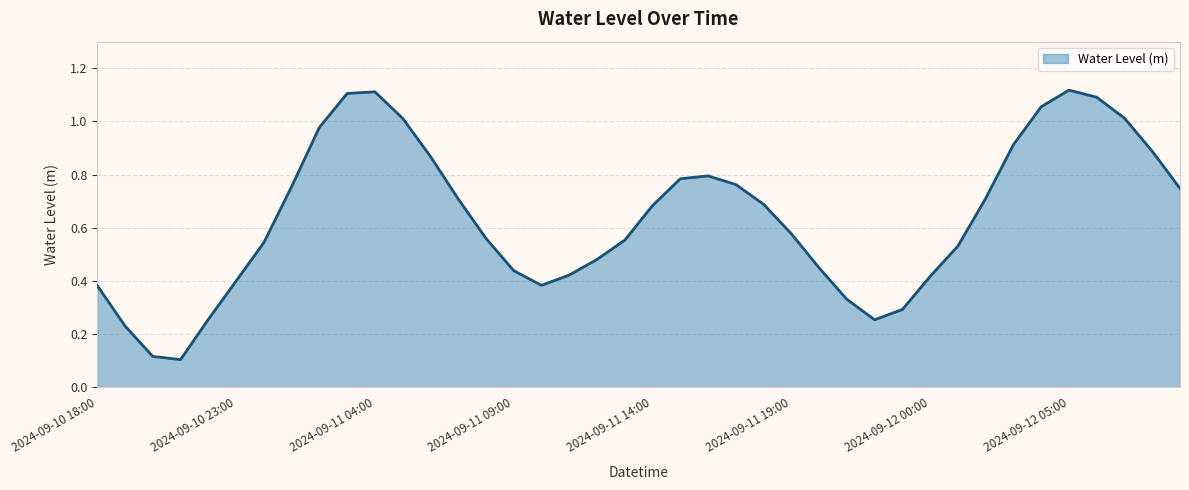

At which category does the data reach its first local valley?

2024-09-10 21:00